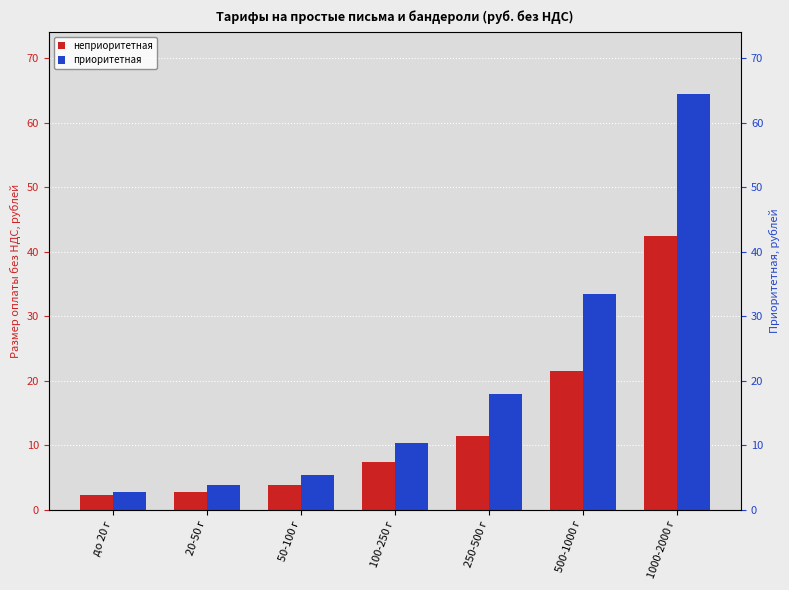

Which series has the largest range (max minus min)?

приоритетная